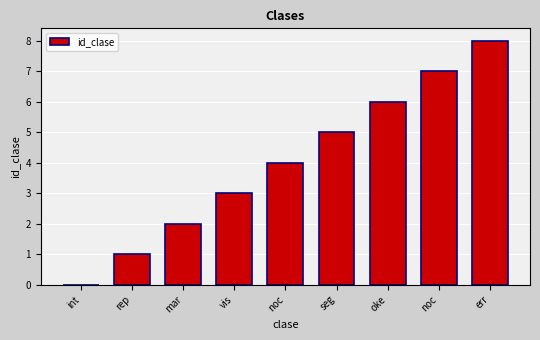

Which has a higher value, err or noc?

err